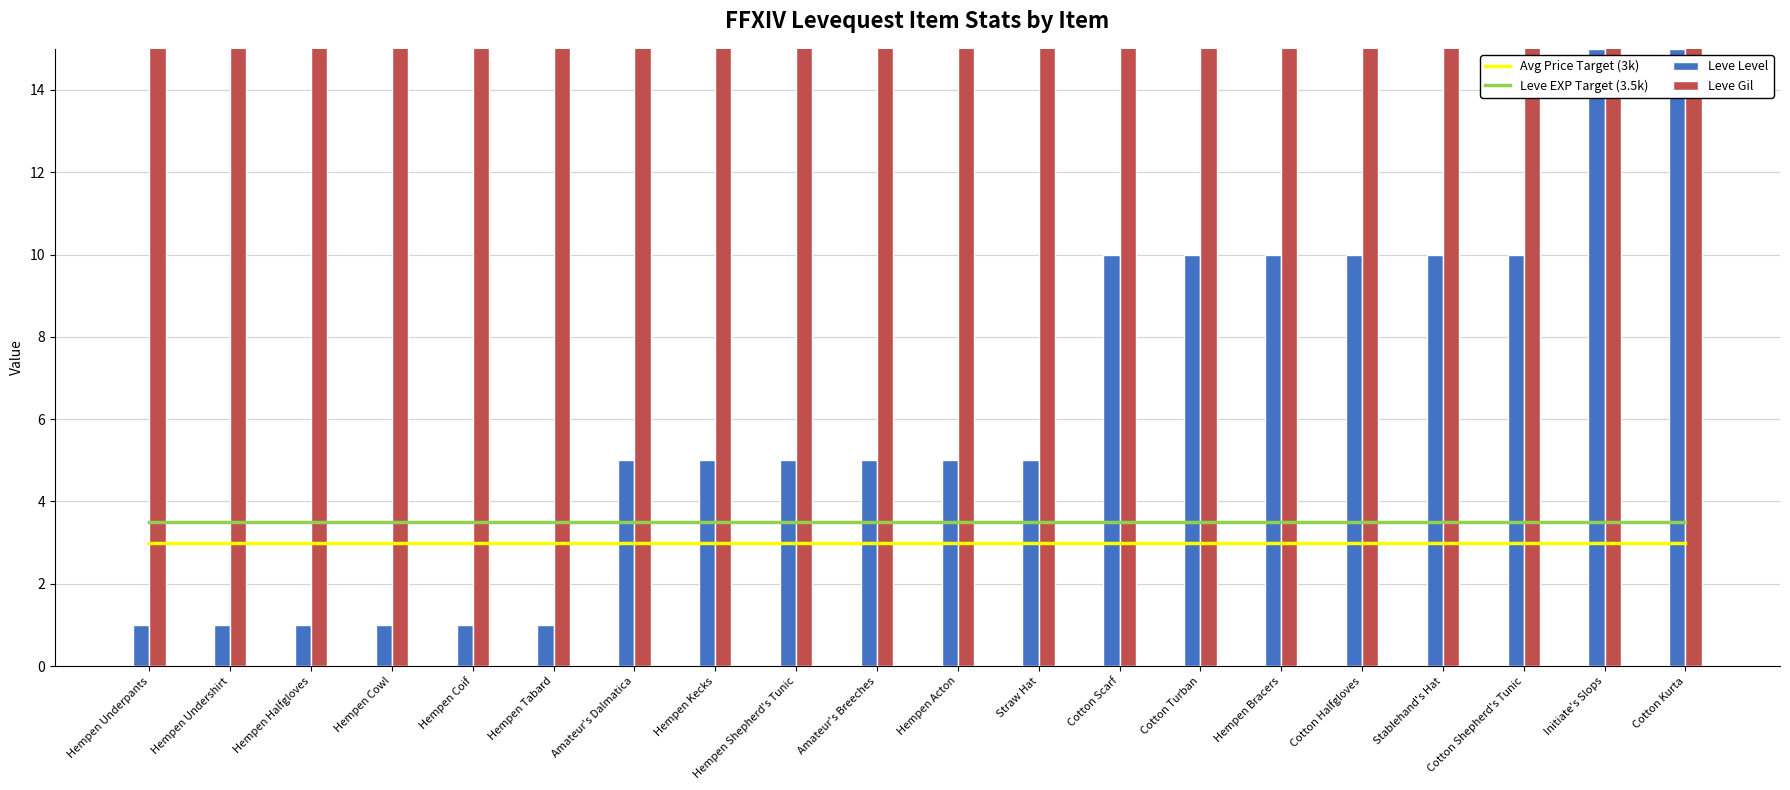

At which label is Leve Level closest to 8?

Cotton Scarf